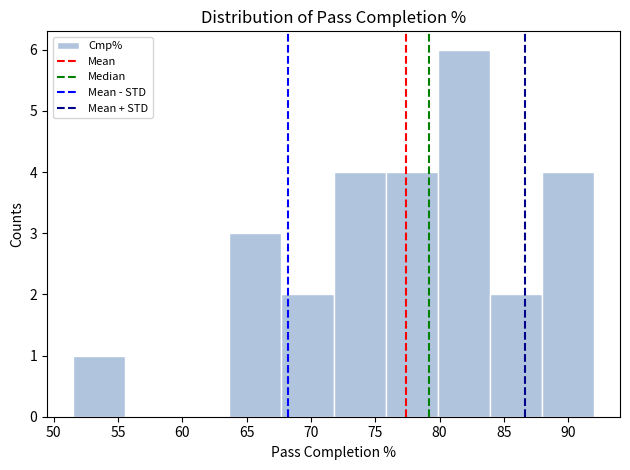

Which range on the x-axis has the tallest bar?

79.85 to 83.90